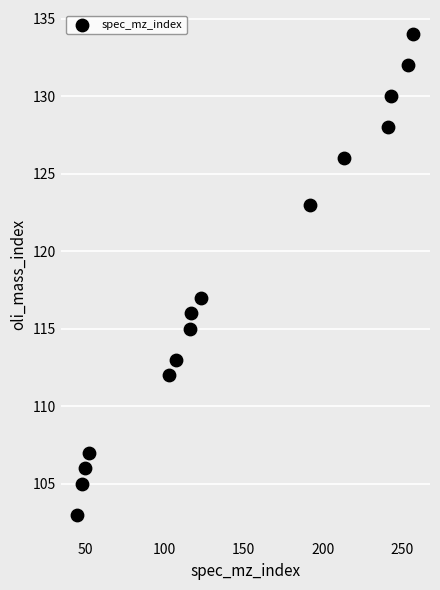

What is the range of X values (max minus min)?

212